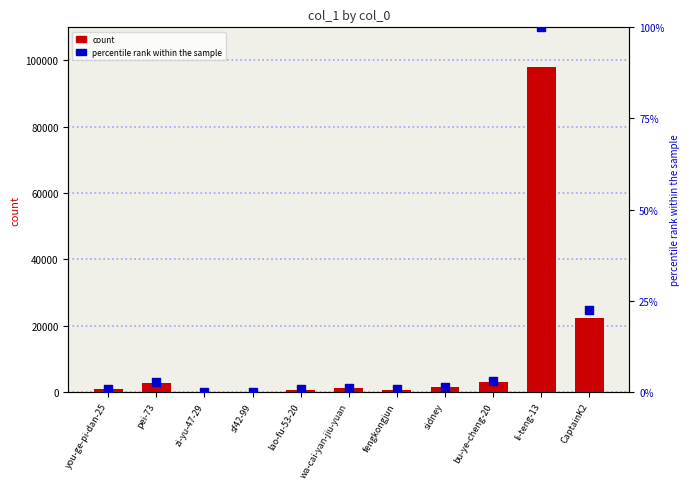

Is the value of col_1 at sf42-99 greater than the value of percentile rank within the sample at bu-ye-cheng-20?

Yes